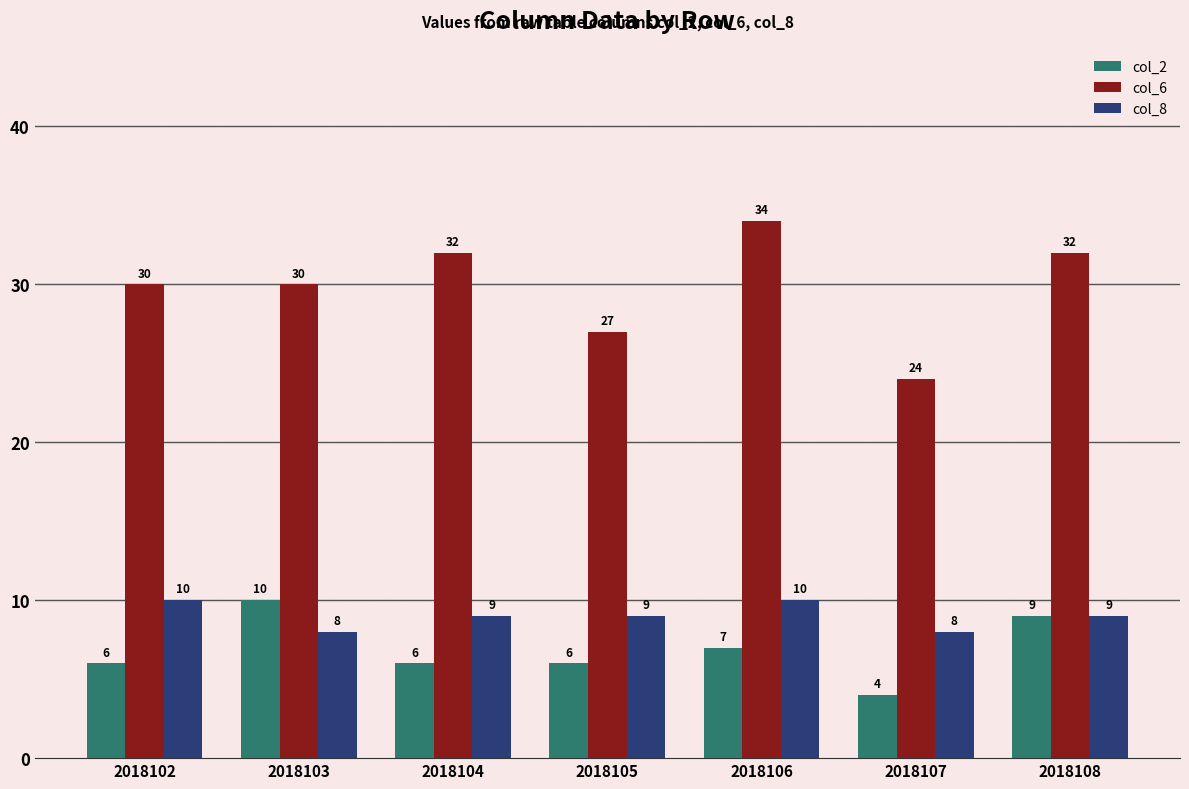

At how many categories does at least one series exceed 19?

7